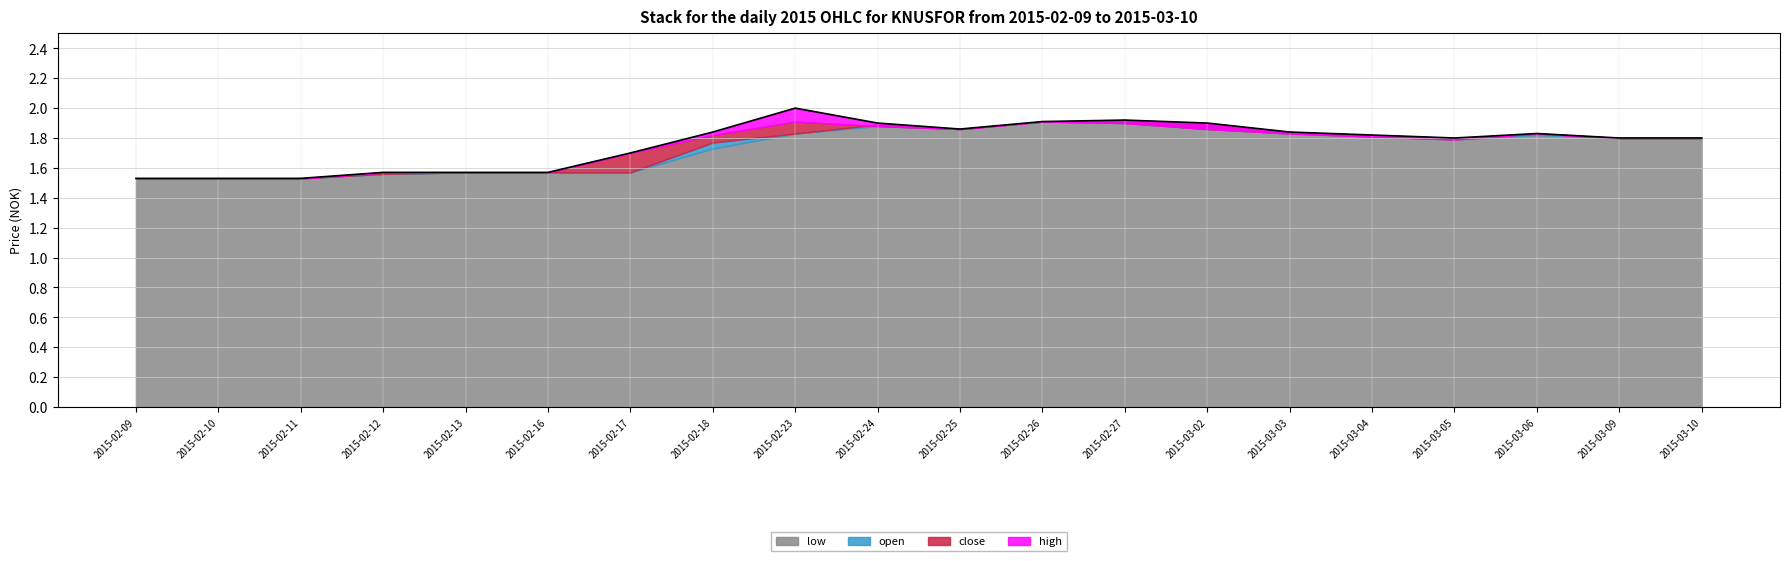

Reading left to right, list all the values displayed in this chart.

high: 1.5	1.5	1.5	1.6	1.6	1.6	1.7	1.8	2.0	1.9	1.9	1.9	1.9	1.9	1.8	1.8	1.8	1.8	1.8	1.8
low: 1.5	1.5	1.5	1.6	1.6	1.6	1.6	1.7	1.8	1.9	1.9	1.9	1.9	1.9	1.8	1.8	1.8	1.8	1.8	1.8
open: 1.5	1.5	1.5	1.6	1.6	1.6	1.6	1.8	1.8	1.9	1.9	1.9	1.9	1.9	1.8	1.8	1.8	1.8	1.8	1.8
close: 1.5	1.5	1.5	1.6	1.6	1.6	1.7	1.8	1.9	1.9	1.9	1.9	1.9	1.9	1.8	1.8	1.8	1.8	1.8	1.8